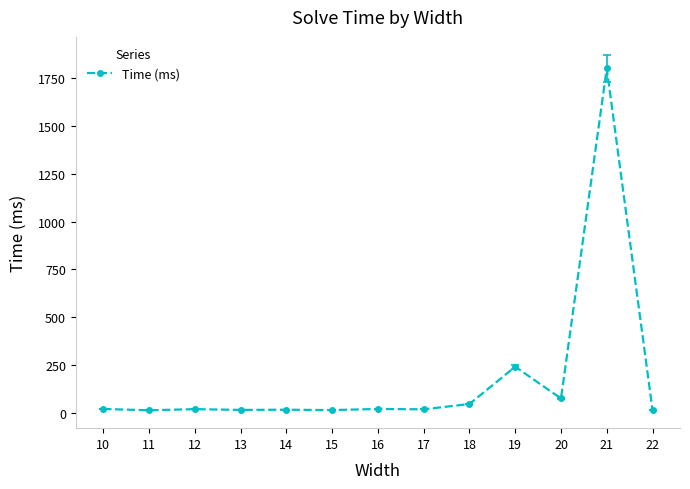

Which category has the highest value across all series?

21